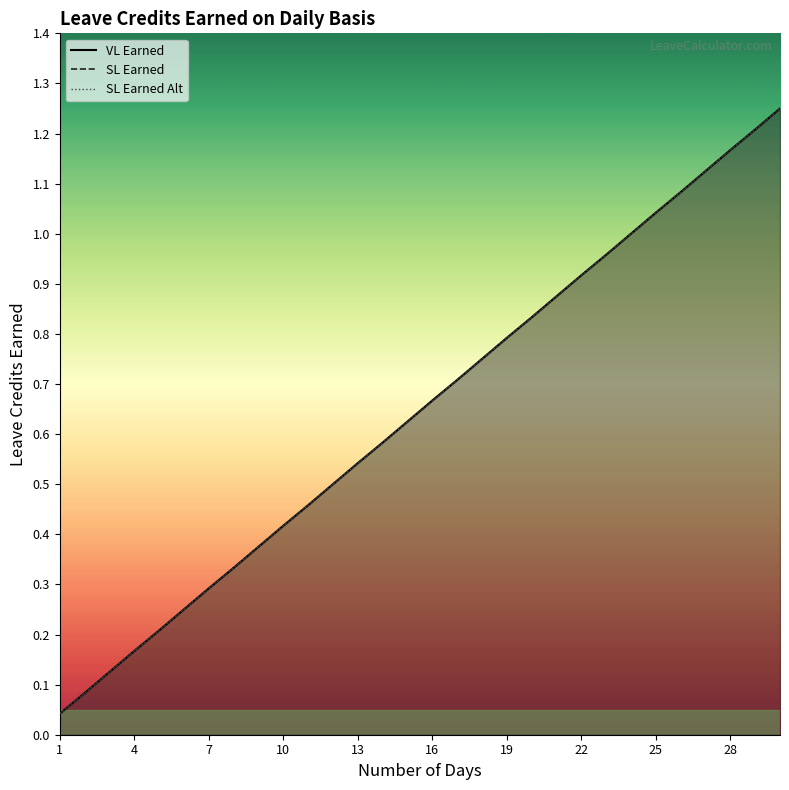

What is the highest value of the VL Earned series?

1.2